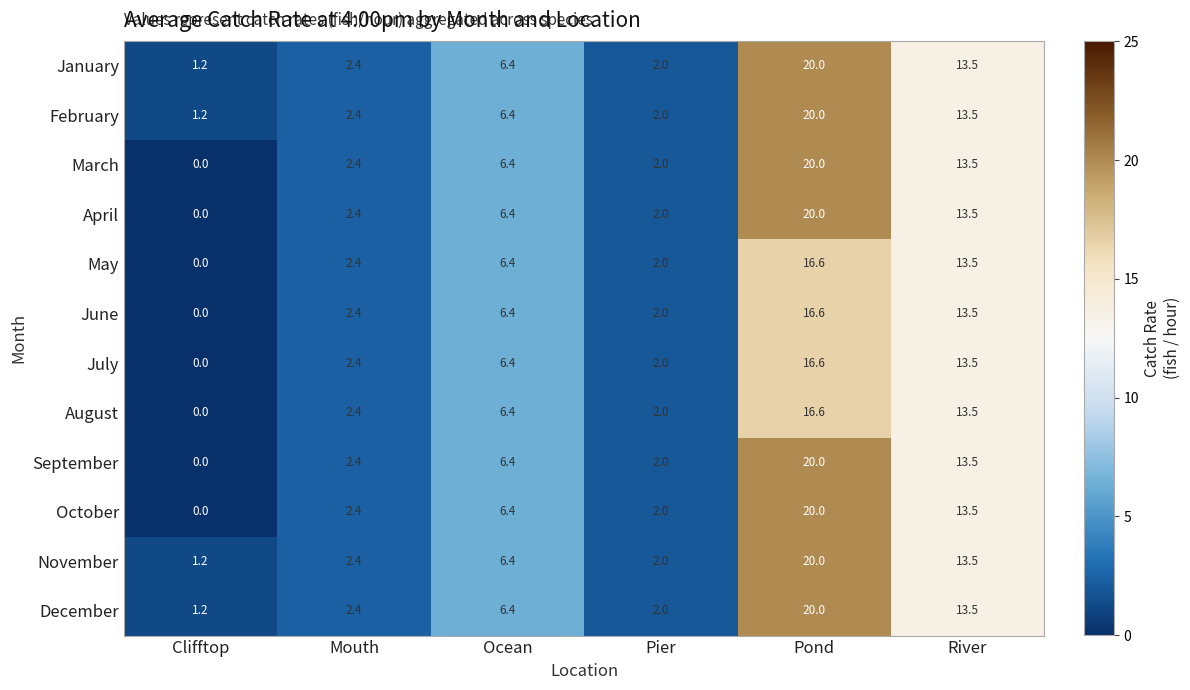

What is the average value of the March series?

7.4